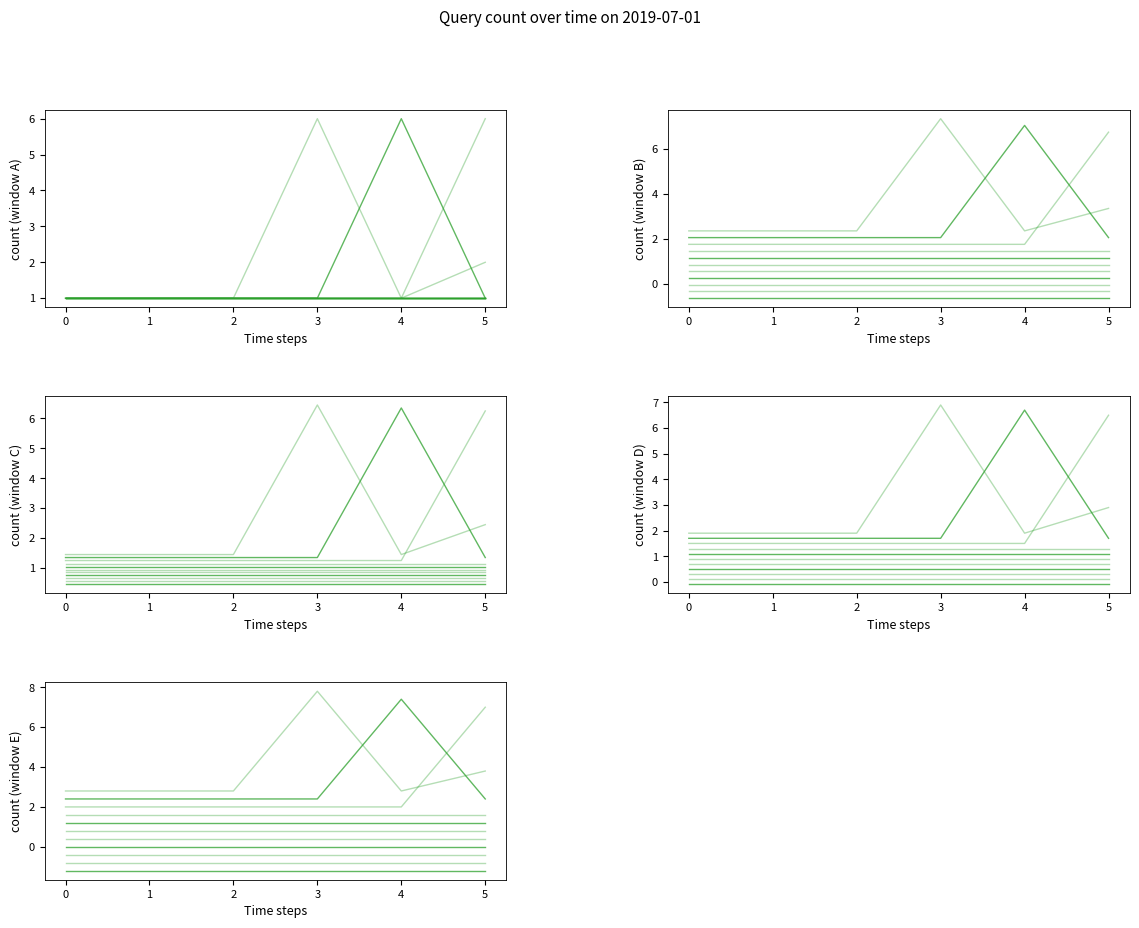

True or false: hourly_counts and 2019-07-01 01:12 intersect in this chart.

False